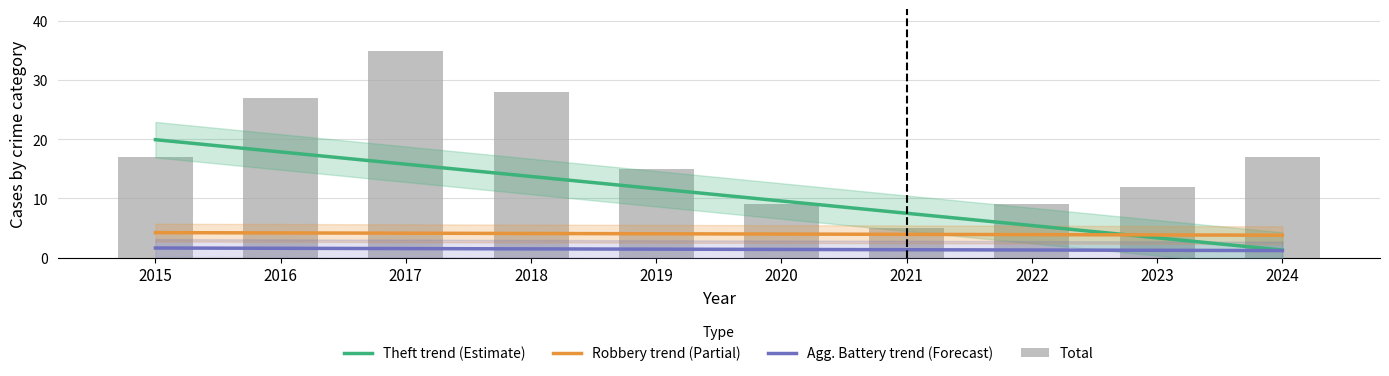

At which category is the sum across all series the highest?

2017